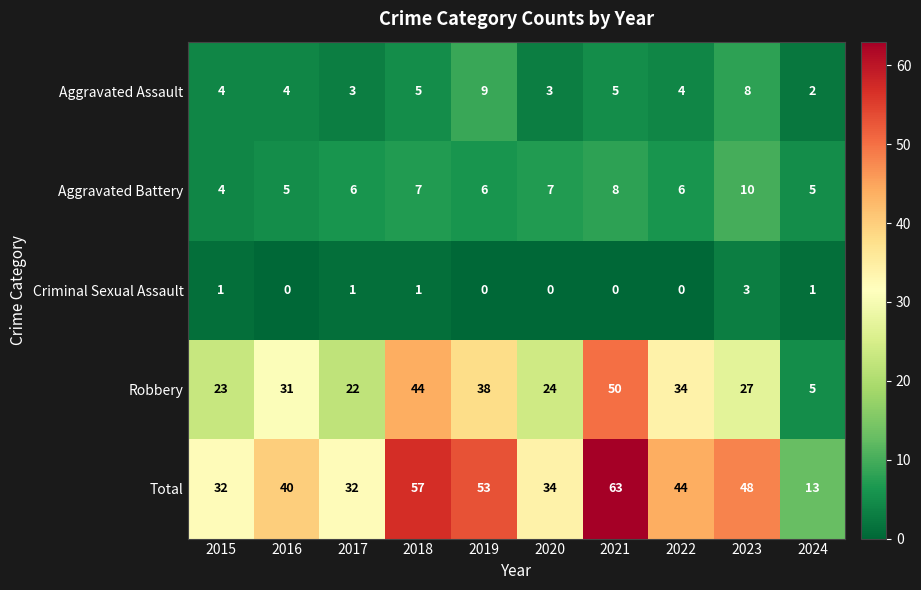

Which series changed the most between 2018 and 2020?

Total